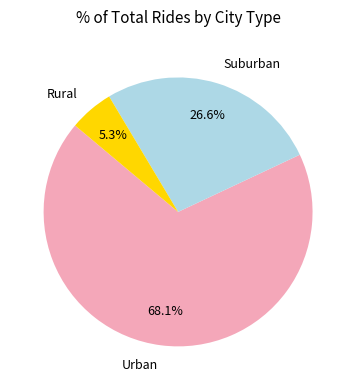

Is the sum of Suburban and Rural greater than half?

No